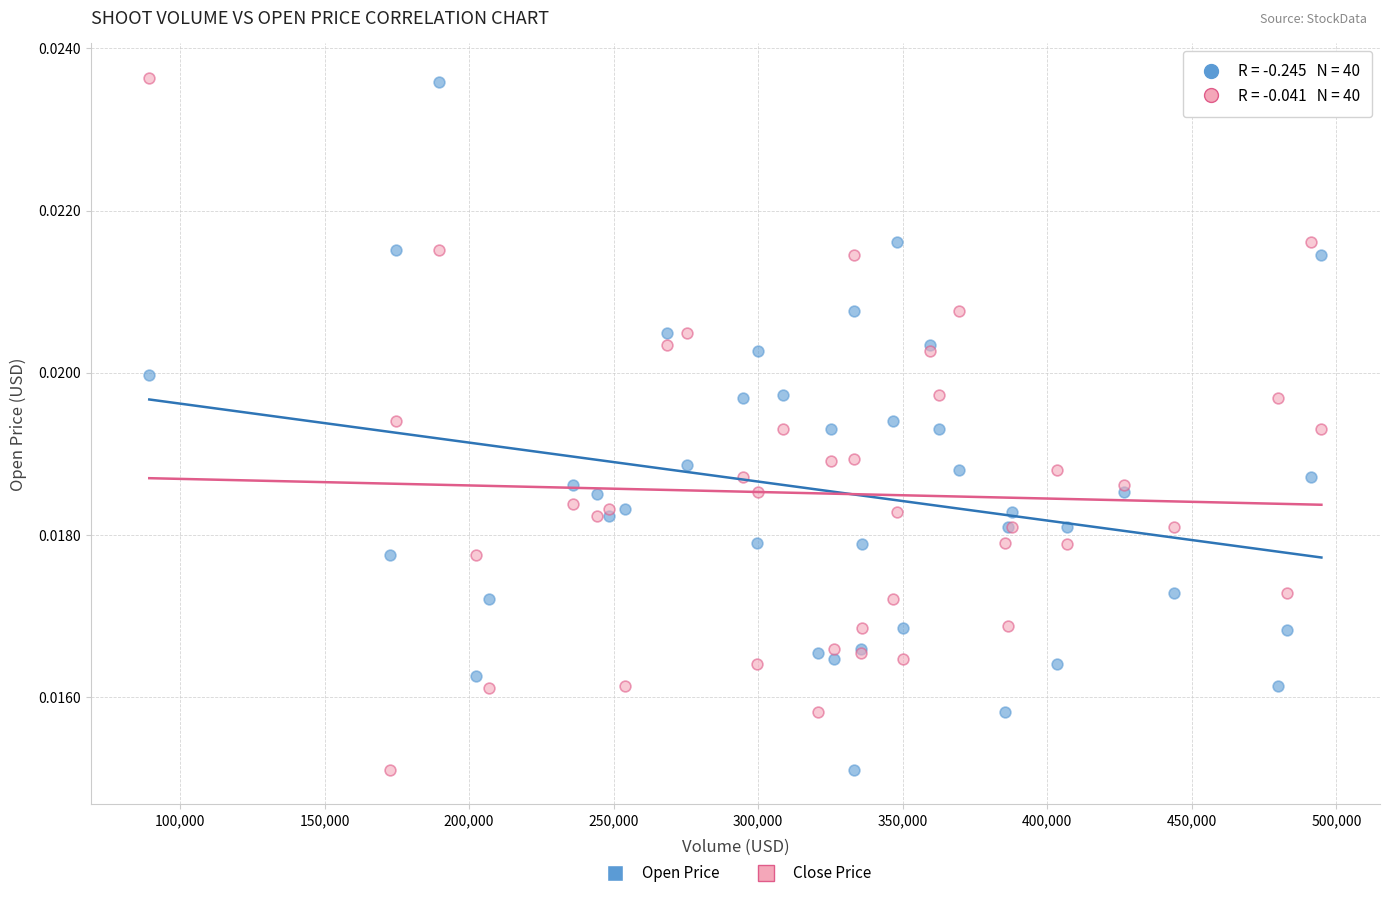

What are all the series names shown in the legend?

Open Price, Close Price